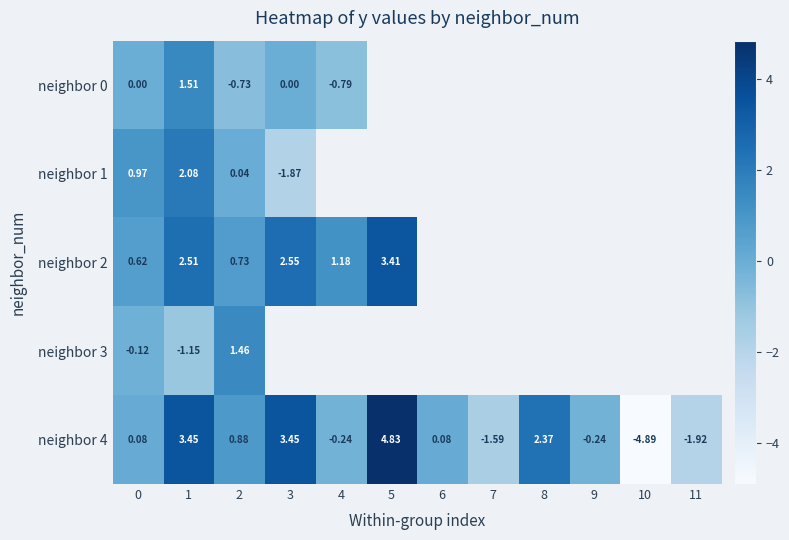

Which label corresponds to the largest value in the chart?

5